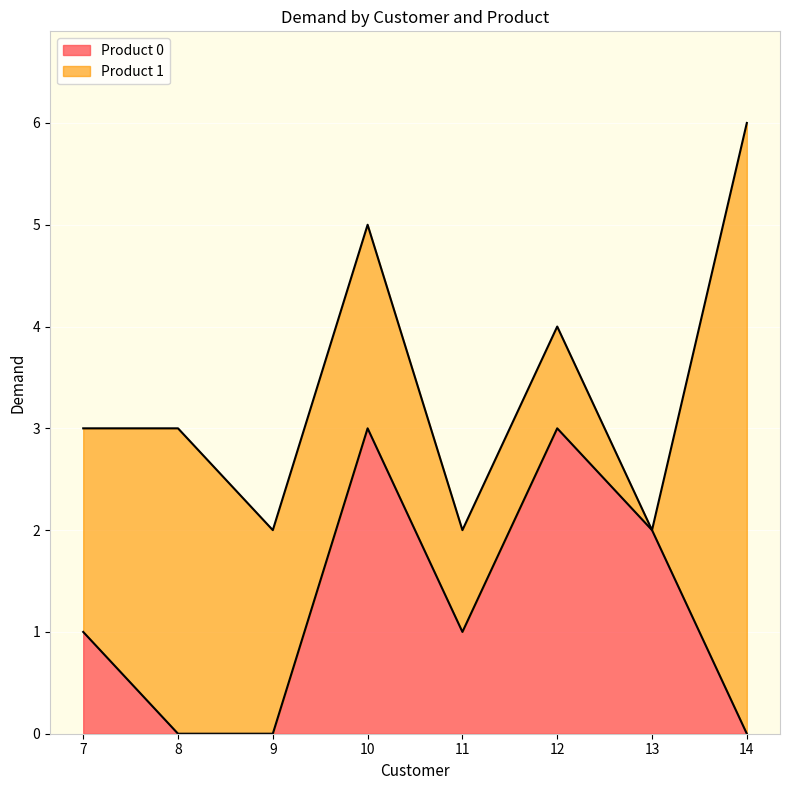

Rank the categories by value from highest to lowest.

10, 12, 13, 7, 11, 8, 9, 14